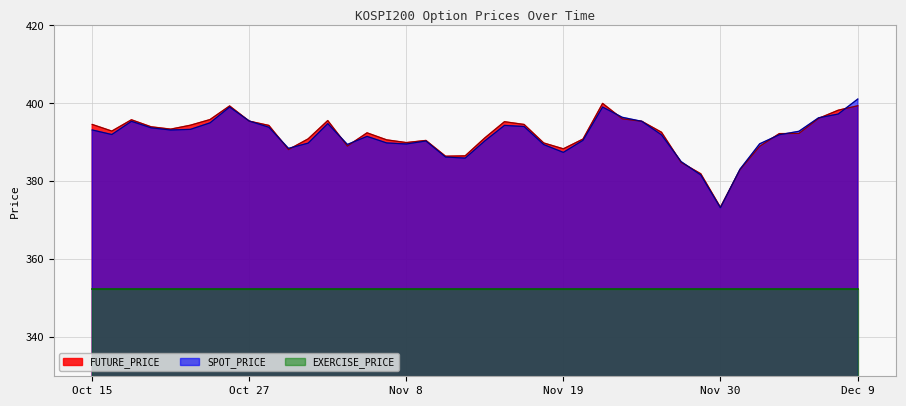

What is the greatest value displayed?

401.1